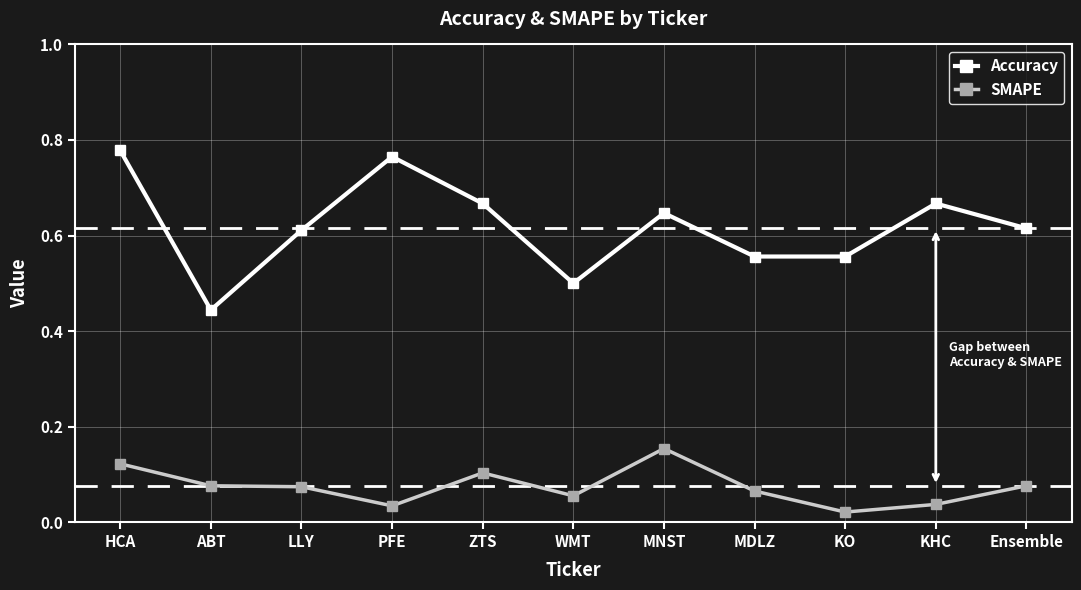

Which series has the largest range (max minus min)?

Accuracy